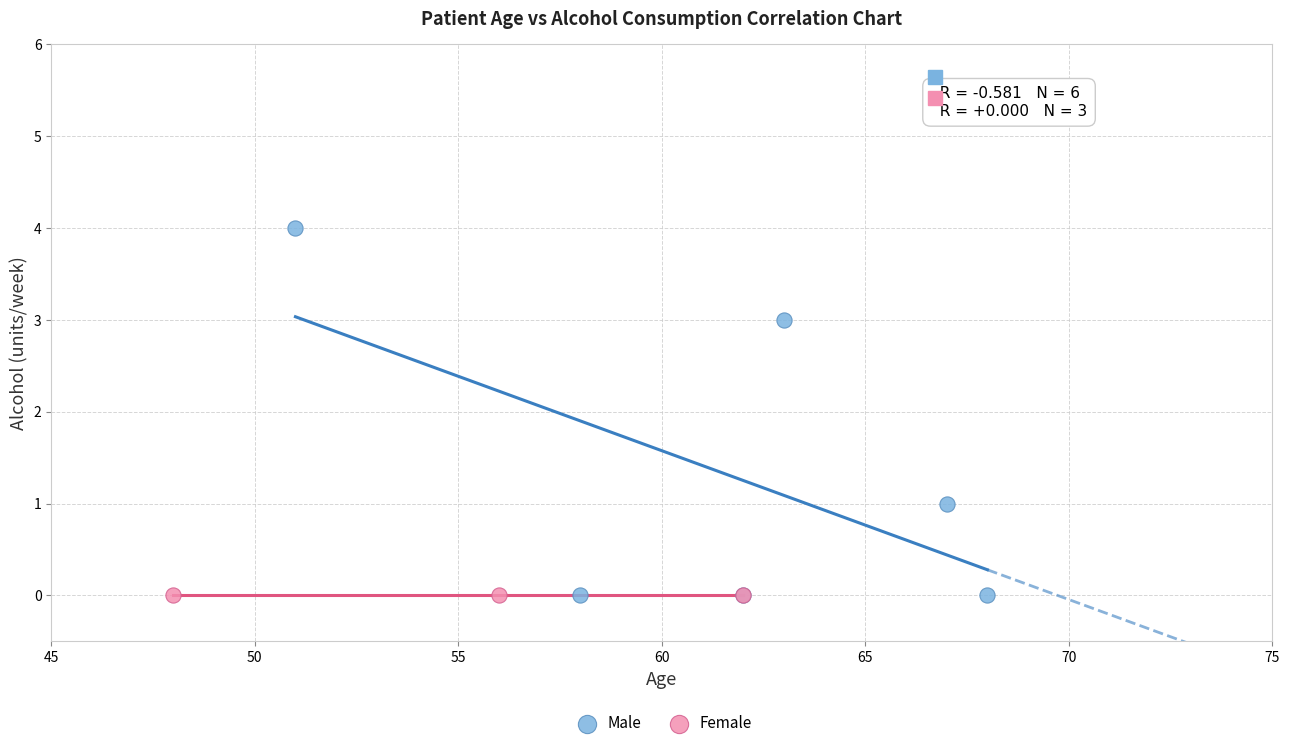

Which series contains the highest Y value?

Male